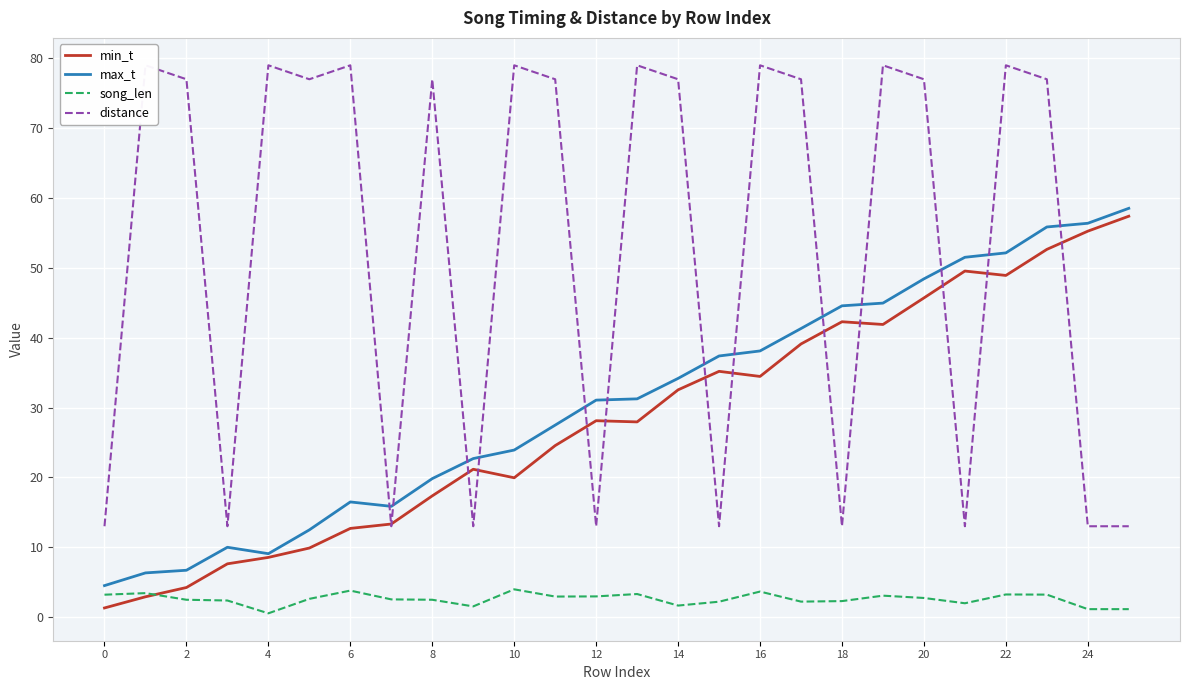

The value of max_t at 12 is 49.0. True or false?

False